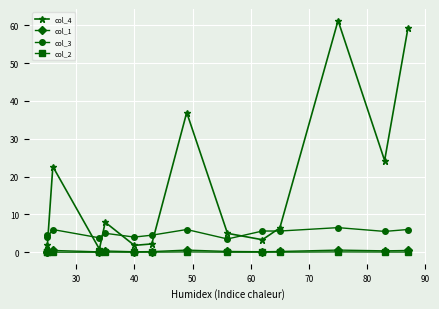

What is the difference between the second highest and minimum values in the col_1 series?

0.5